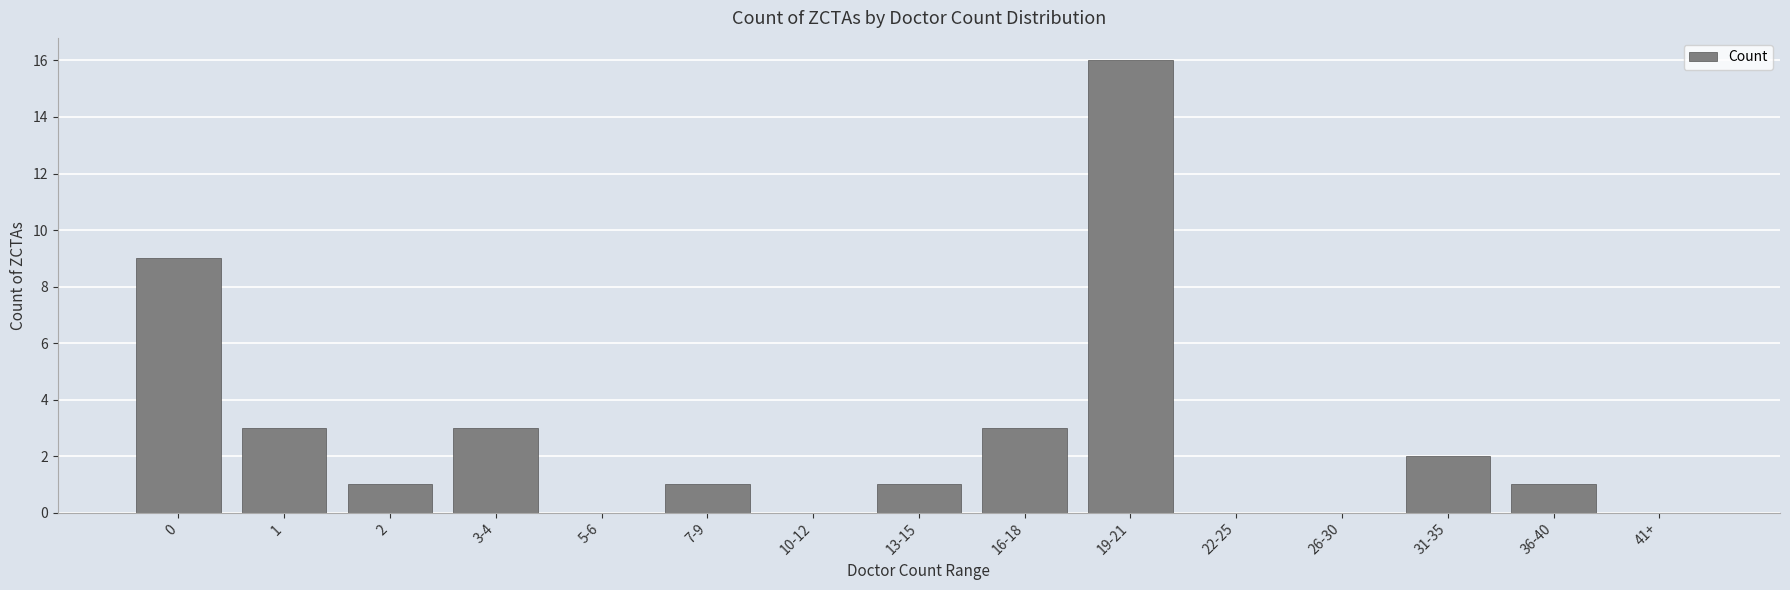

The chart shows a value of 3 at 16-18. True or false?

True